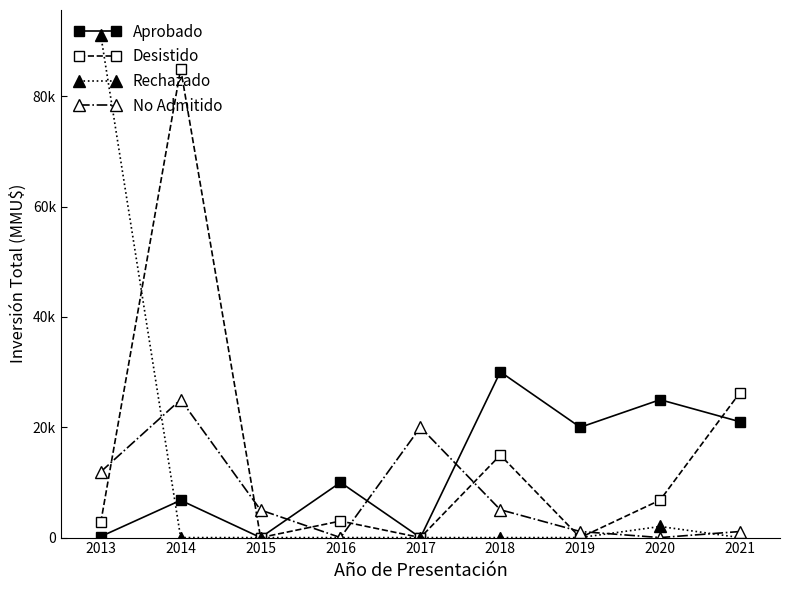

True or false: No Admitido has a value of 1100 at 2021.

True